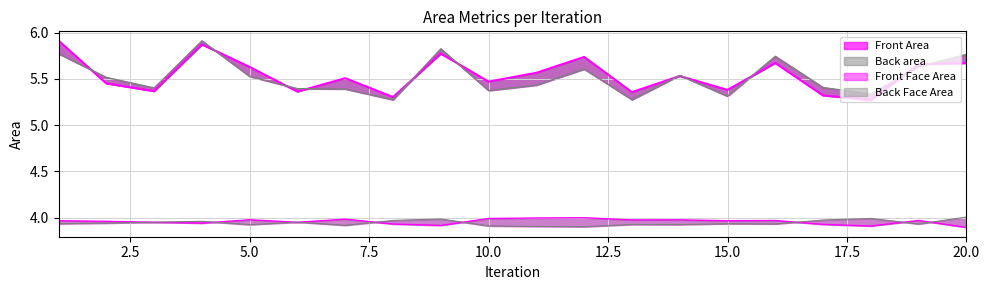

Which series has the largest range (max minus min)?

Front Area